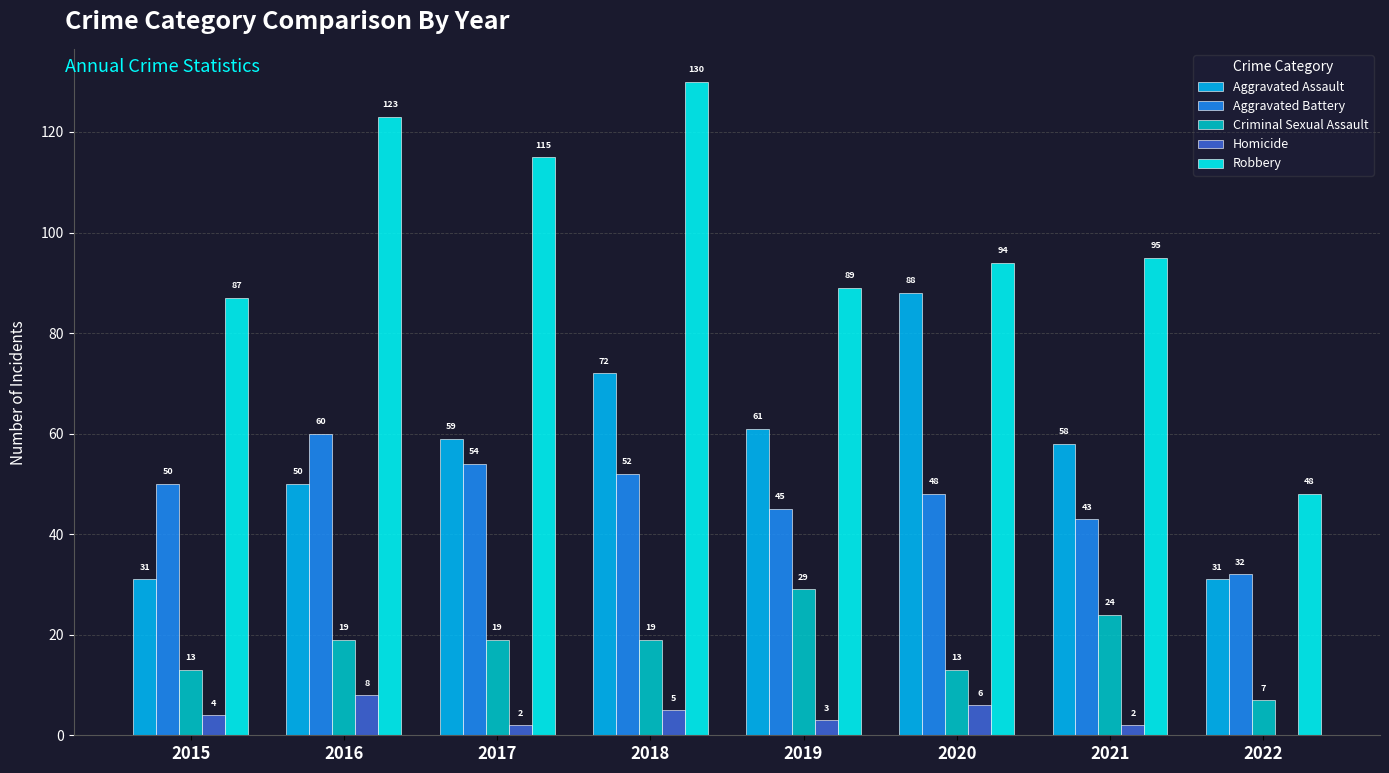

Reading left to right, list all the values displayed in this chart.

Aggravated Assault: 2015=31	2016=50	2017=59	2018=72	2019=61	2020=88	2021=58	2022=31
Aggravated Battery: 2015=50	2016=60	2017=54	2018=52	2019=45	2020=48	2021=43	2022=32
Criminal Sexual Assault: 2015=13	2016=19	2017=19	2018=19	2019=29	2020=13	2021=24	2022=7
Homicide: 2015=4	2016=8	2017=2	2018=5	2019=3	2020=6	2021=2	2022=0
Robbery: 2015=87	2016=123	2017=115	2018=130	2019=89	2020=94	2021=95	2022=48